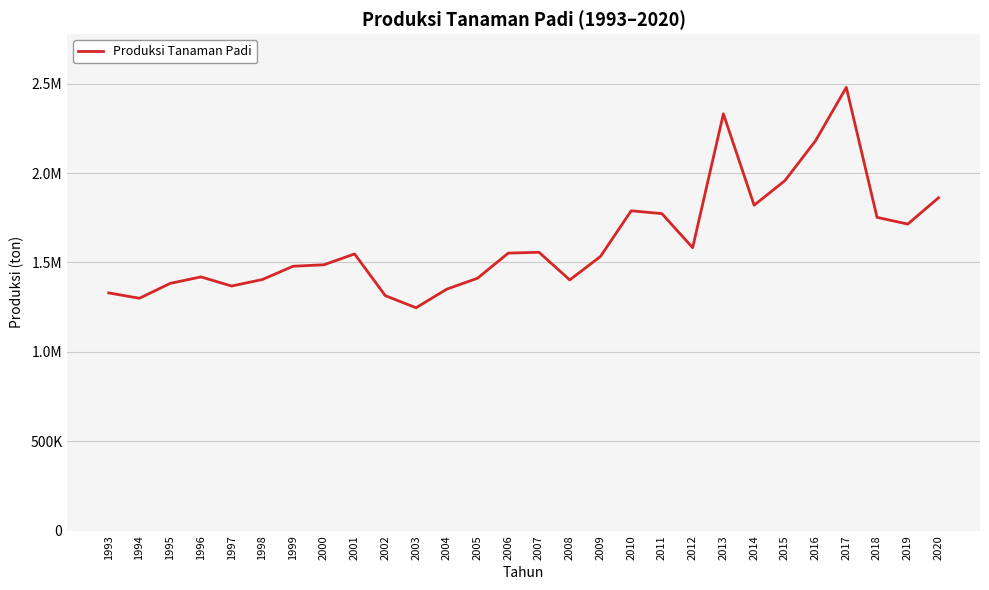

What is the average value?

1618736.8